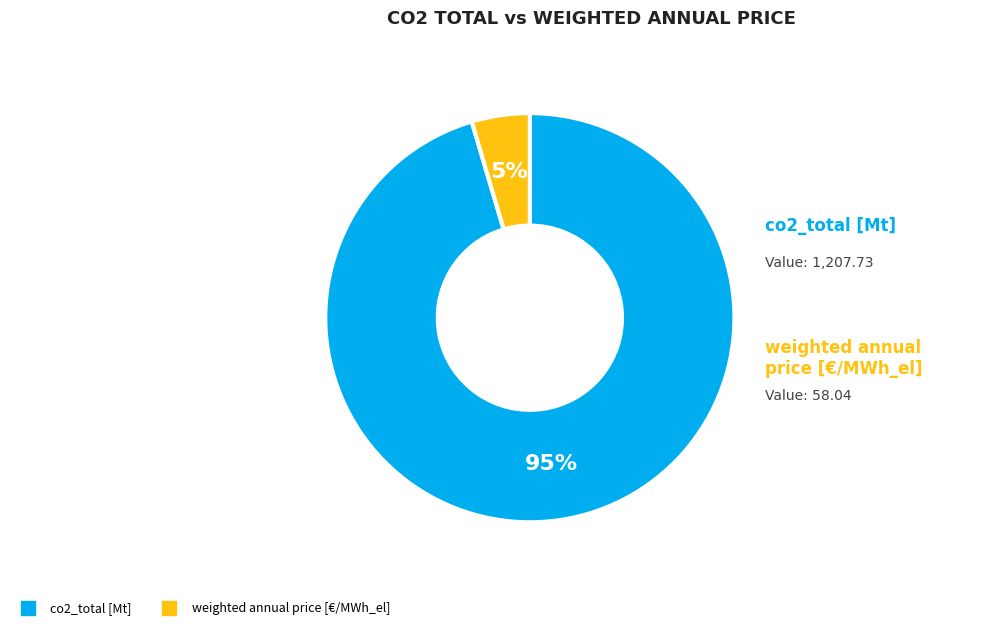

Do co2_total [Mt] and weighted annual price [€/MWh_el] together represent more than half of the pie?

Yes